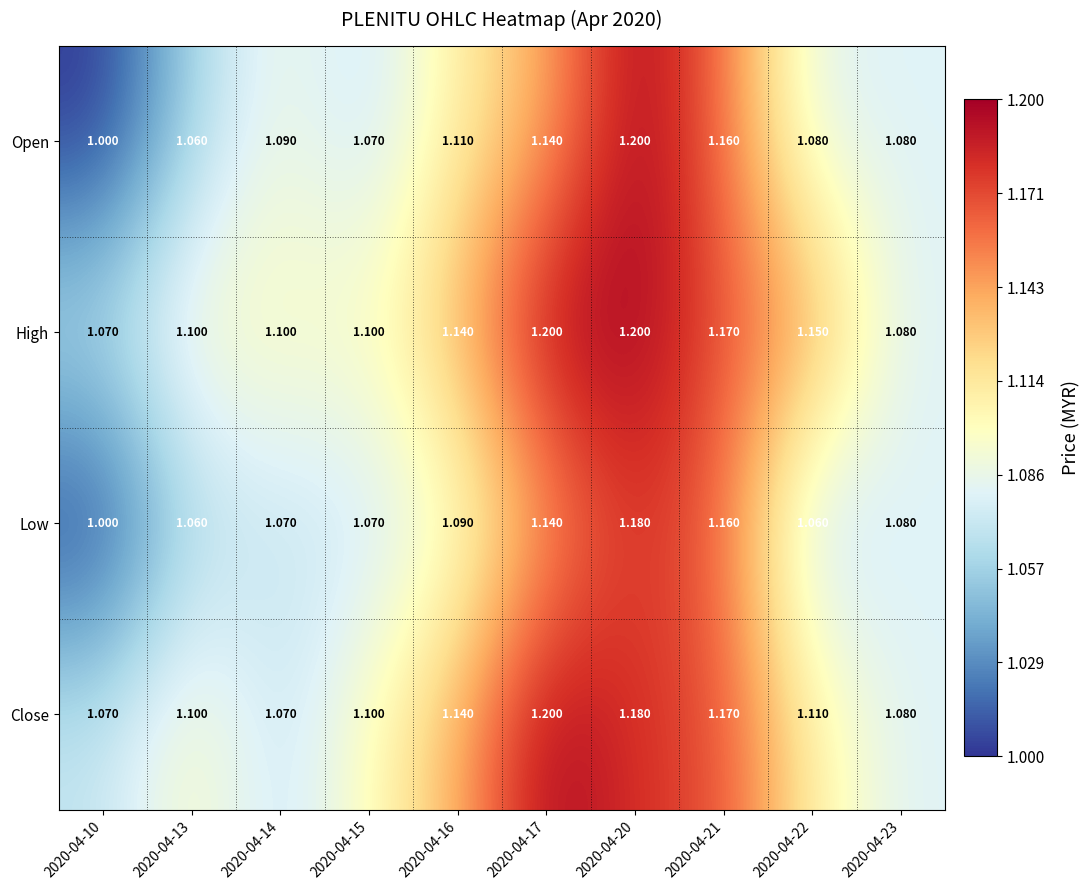

Which series has the largest total across all categories?

High